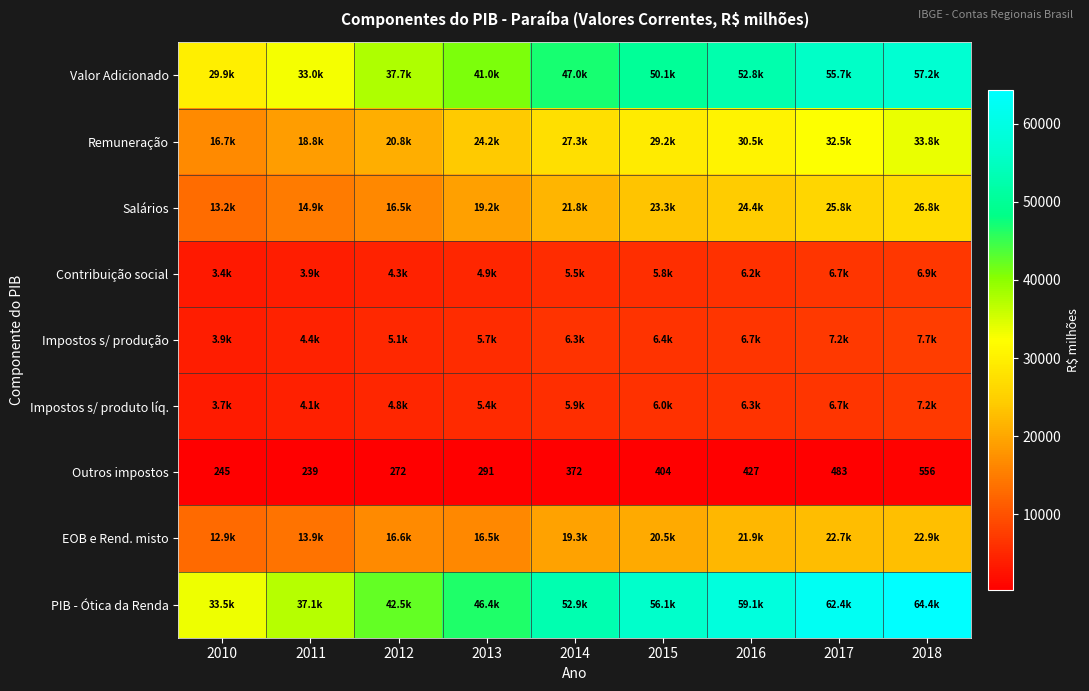

How many distinct data groups are displayed?

9